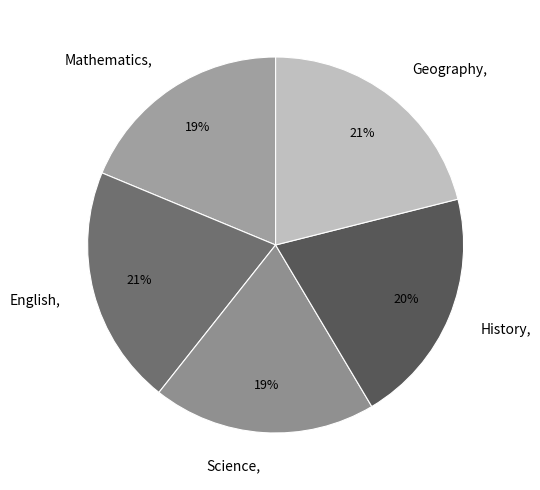

The Science slice represents 32% of the pie. True or false?

False